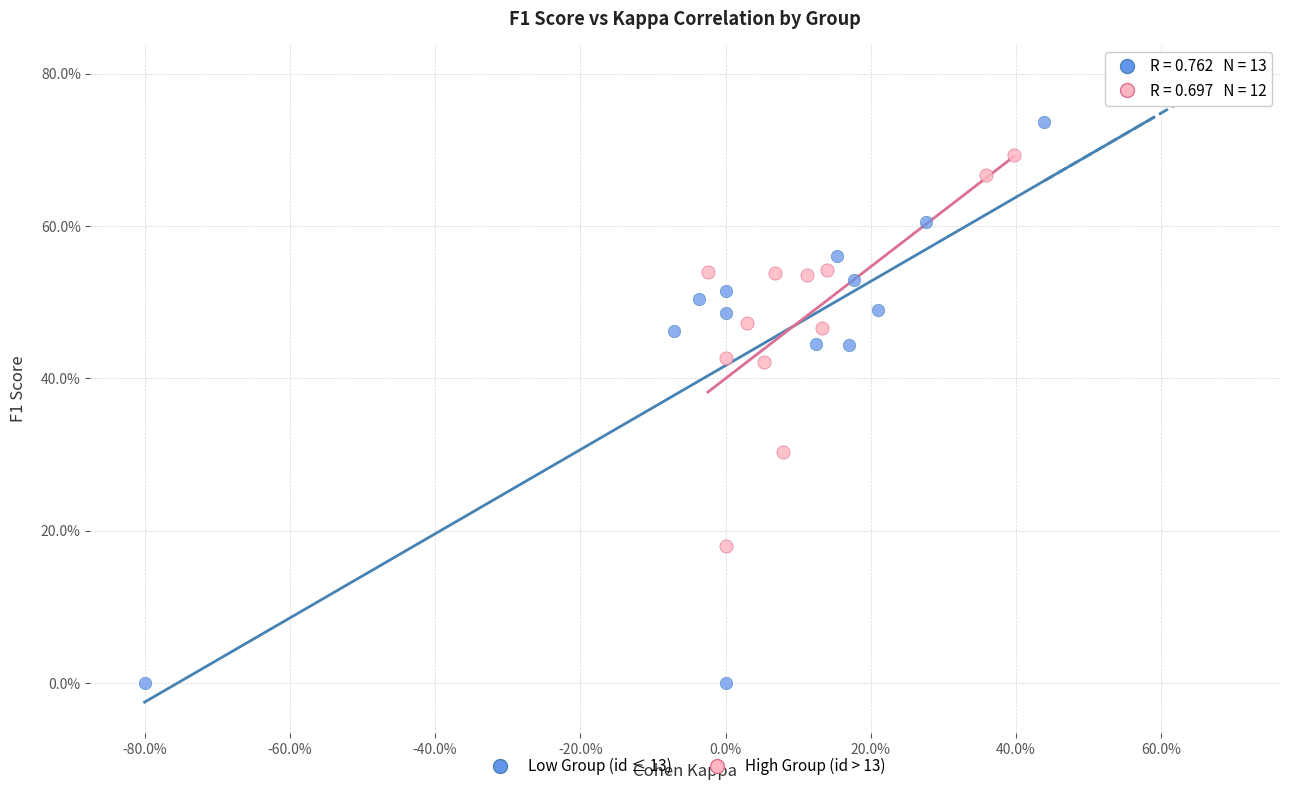

Which series reaches the maximum Y coordinate?

Low Group (id ≤ 13)